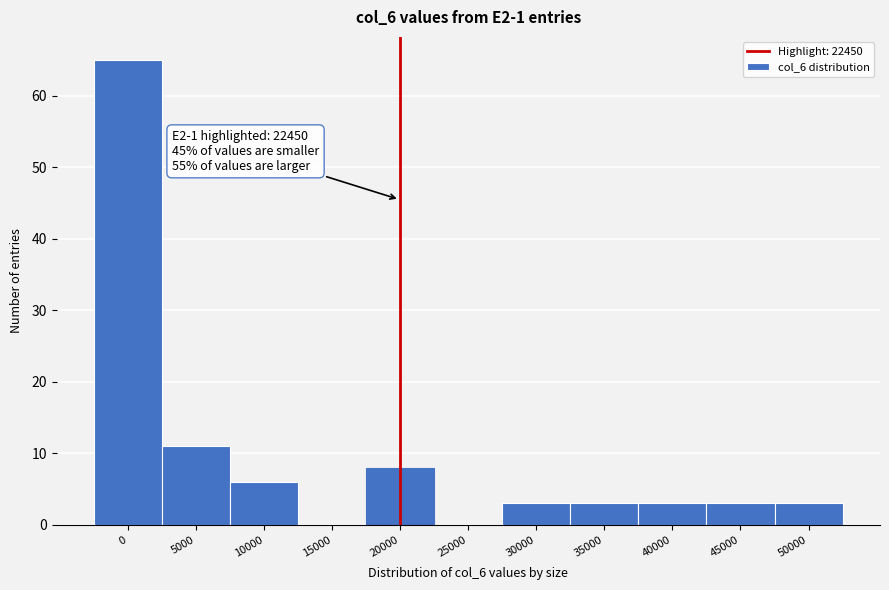

Approximately how many times larger is the value at 0 compared to 10000?

10.8